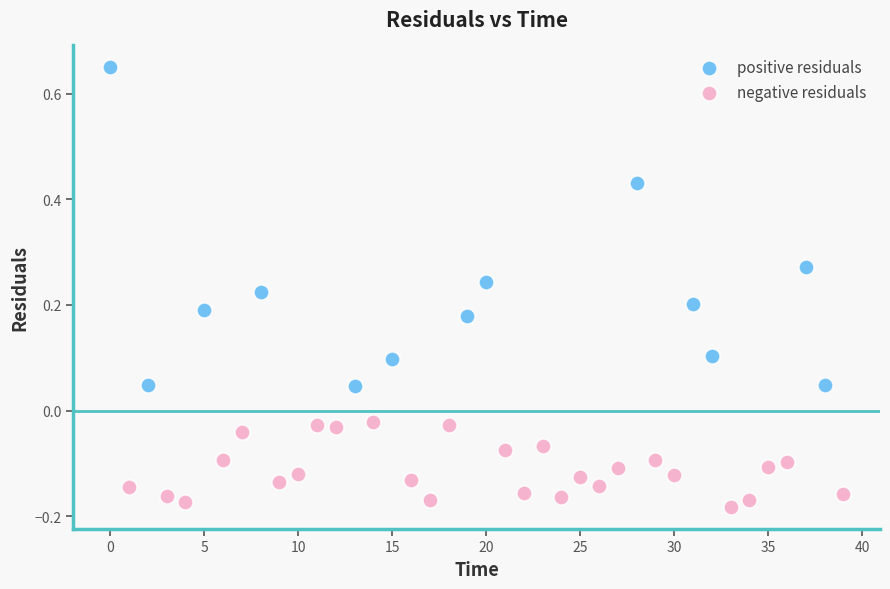

Which series reaches the maximum Y coordinate?

positive residuals